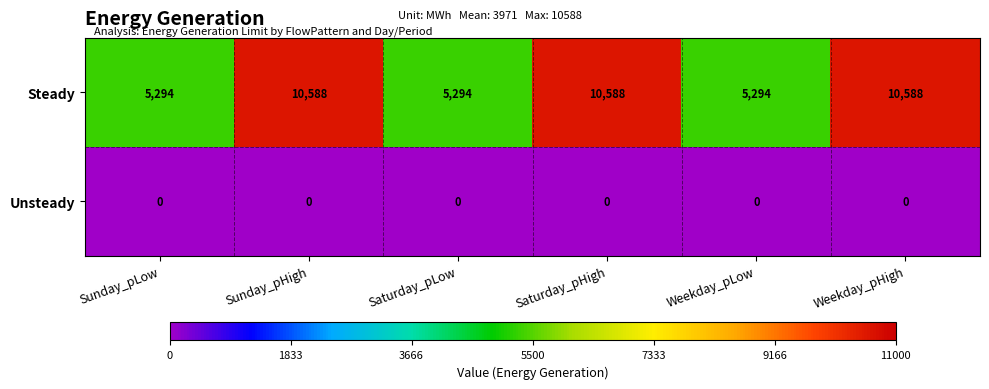

What is the sum of the Steady values at Weekday_pLow and Weekday_pHigh?

15882